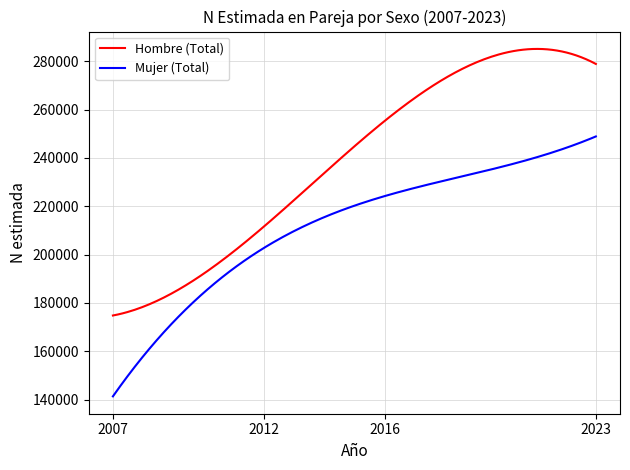

Which series has the largest range (max minus min)?

Hombre (Total)